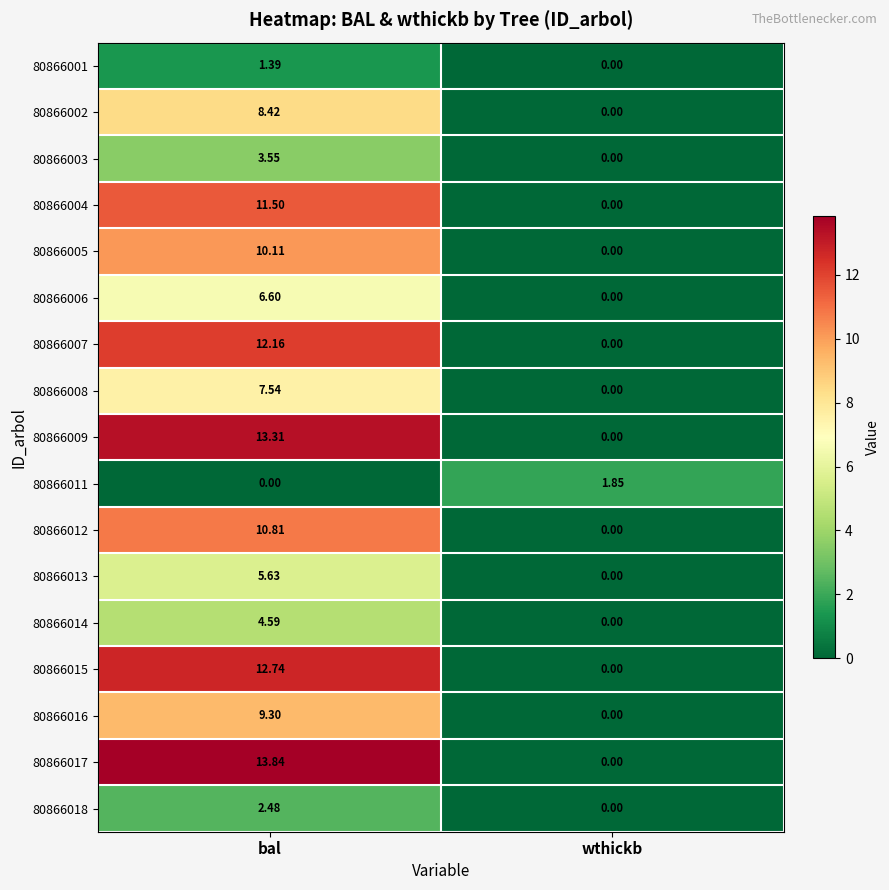

Is the value of 80866006 at bal greater than the value of 80866008 at wthickb?

Yes